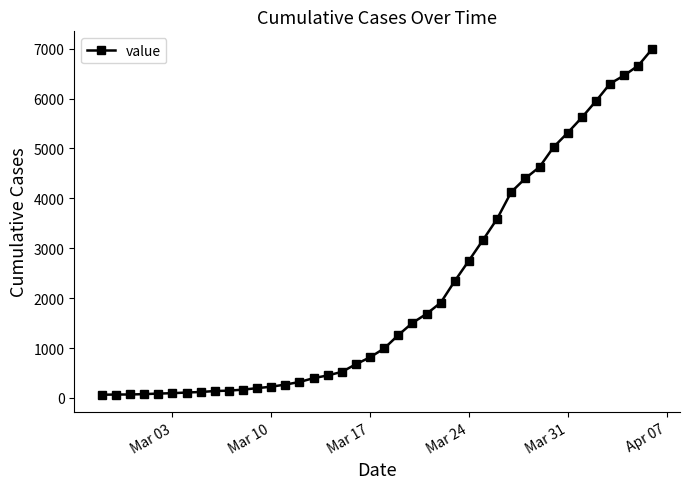

What is the difference between the maximum and minimum values?

6937